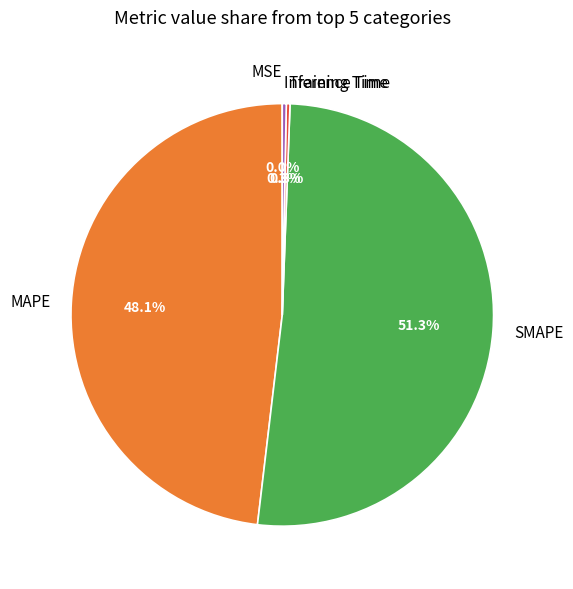

What is the largest slice in the pie chart?

SMAPE